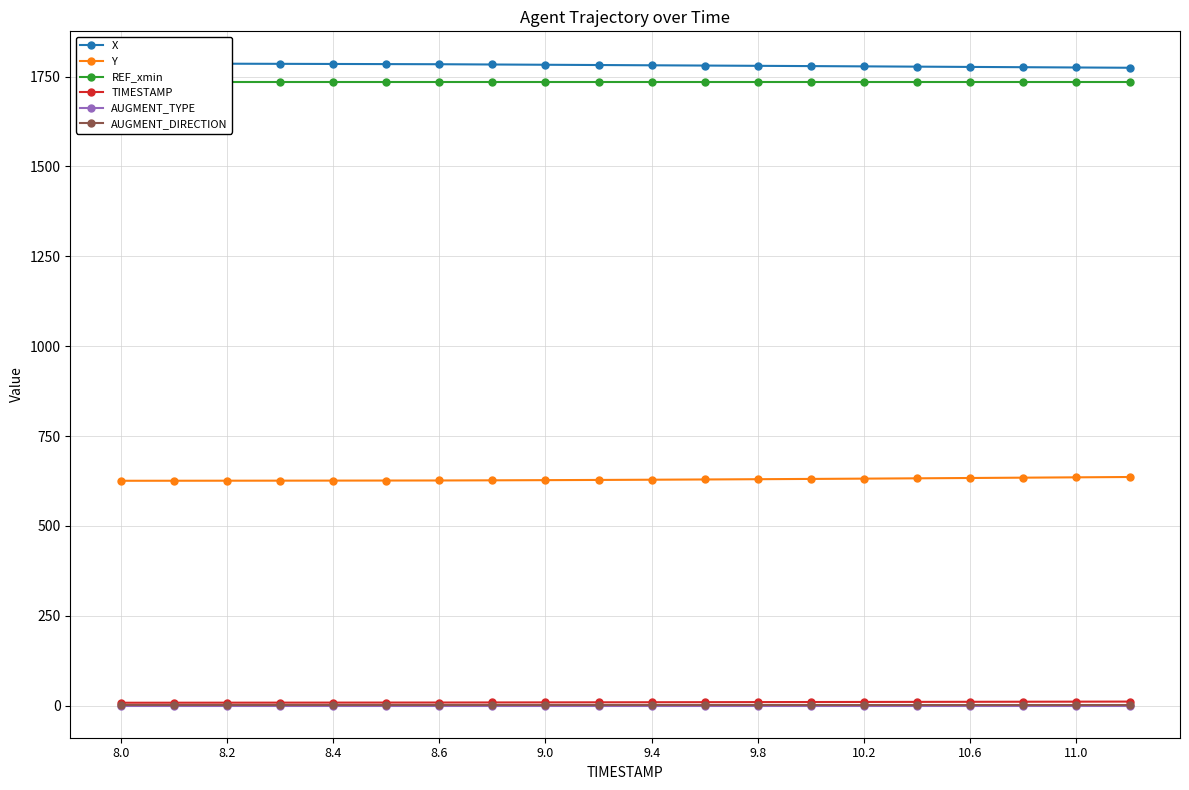

What is the value of the Y point at the 8th from the left?

626.8